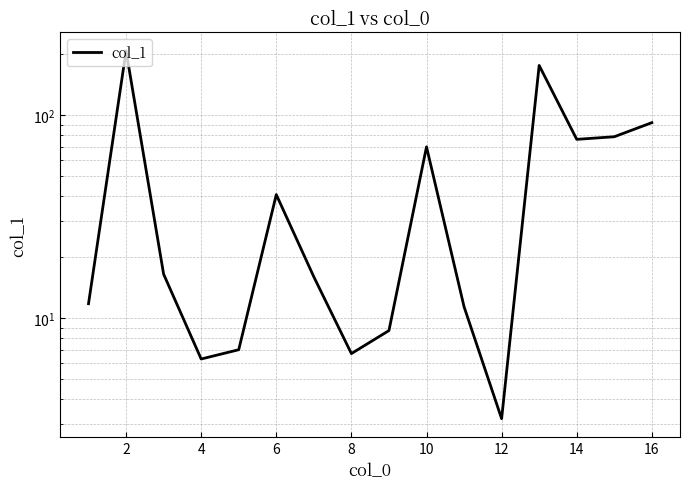

At which label does the data first exceed 16?

2